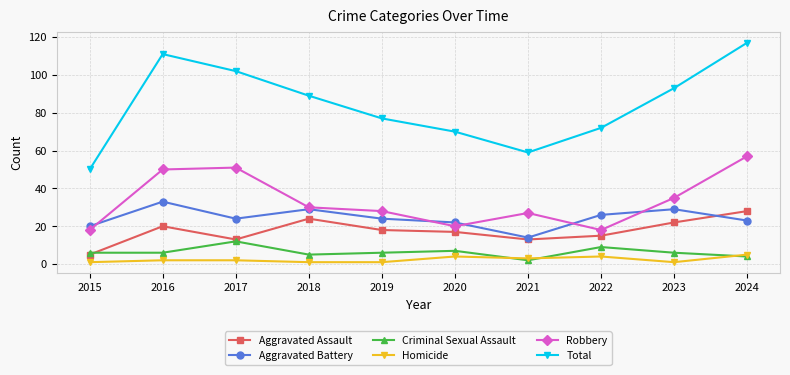

What is the value of the Criminal Sexual Assault point at the 8th from the left?

9